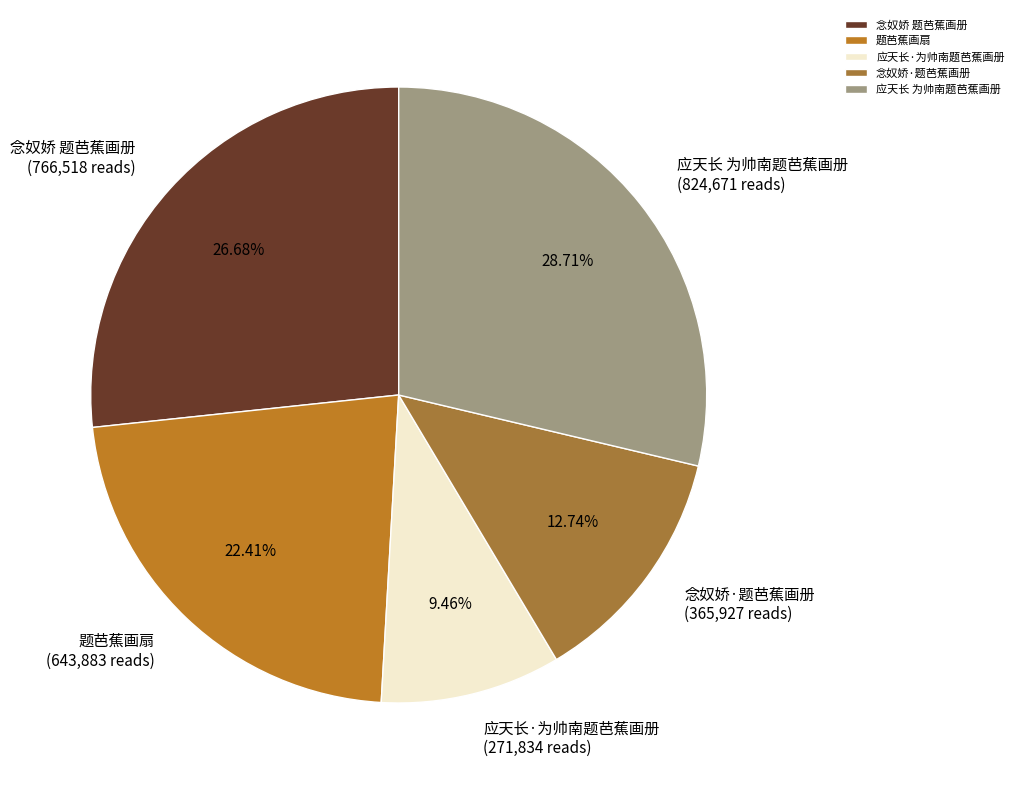

Which slice is the largest?

应天长 为帅南题芭蕉画册